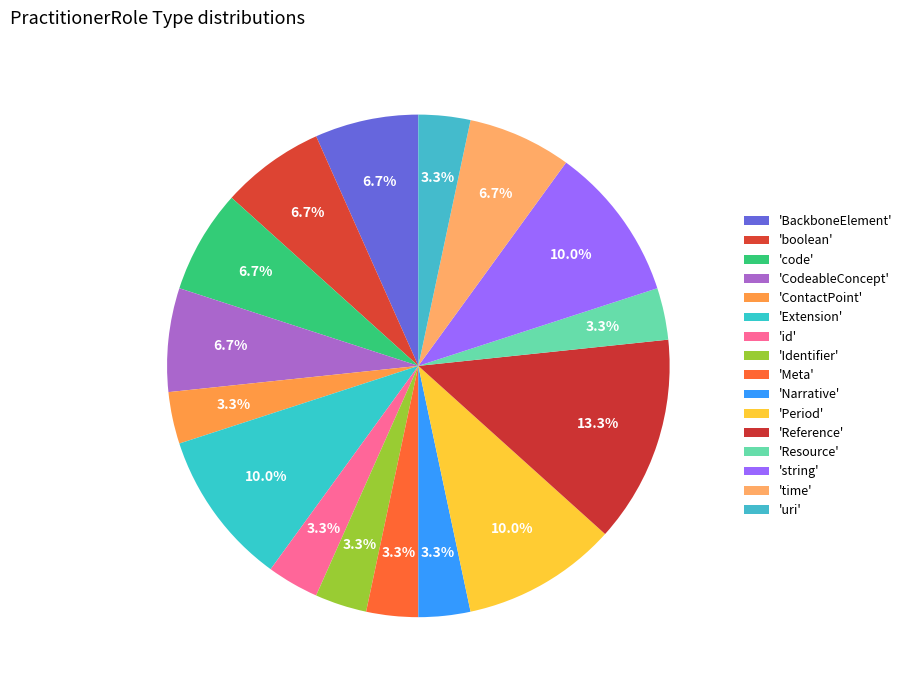

Count the number of slices in the pie.

16